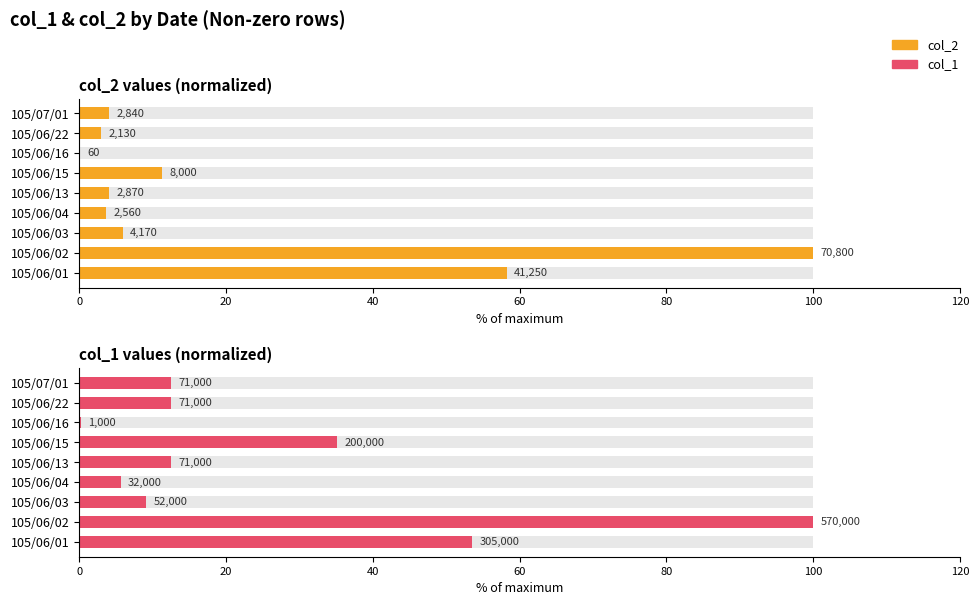

What is the difference between the second highest and second lowest values in the col_1 (normalized %) series?

47.9